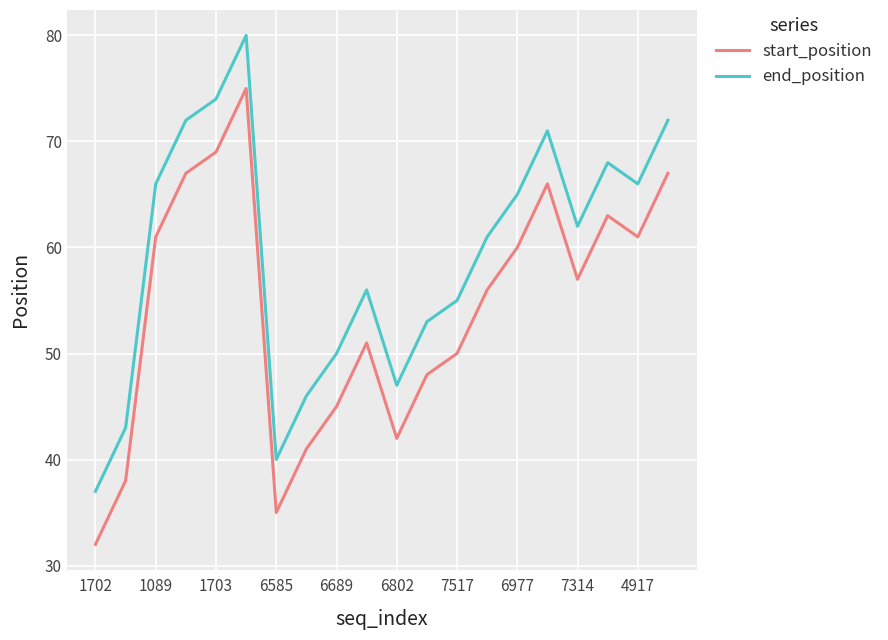

Which series has the largest total across all categories?

end_position